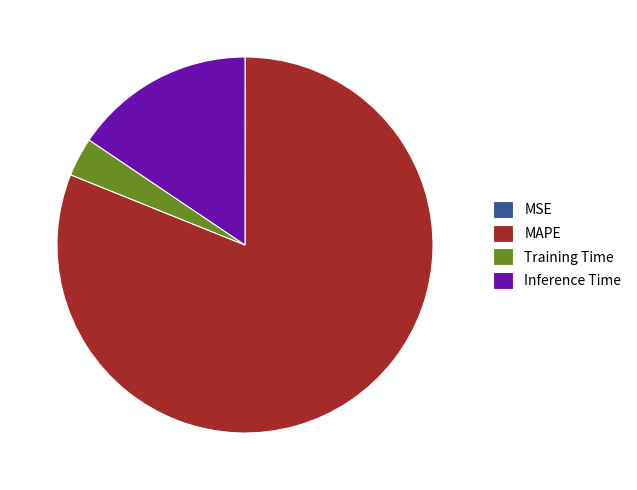

Between Training Time and Inference Time, which is larger?

Inference Time